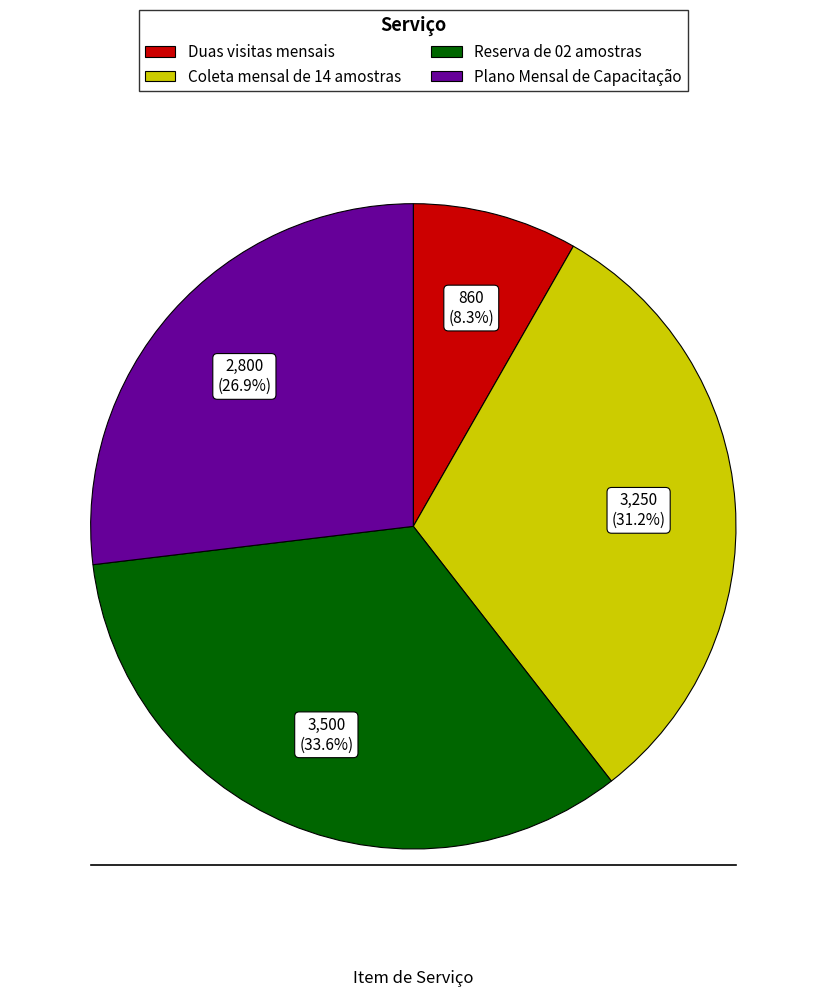

To the nearest percent, what is the average slice percentage?

25%